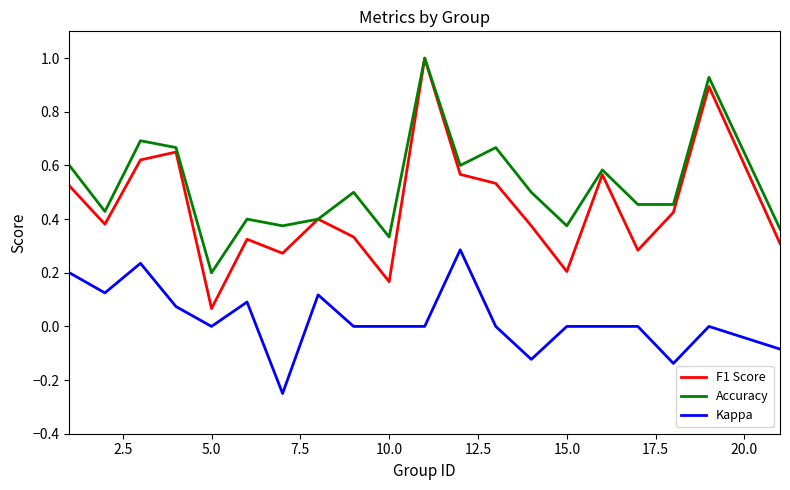

Which series has the largest total across all categories?

Accuracy